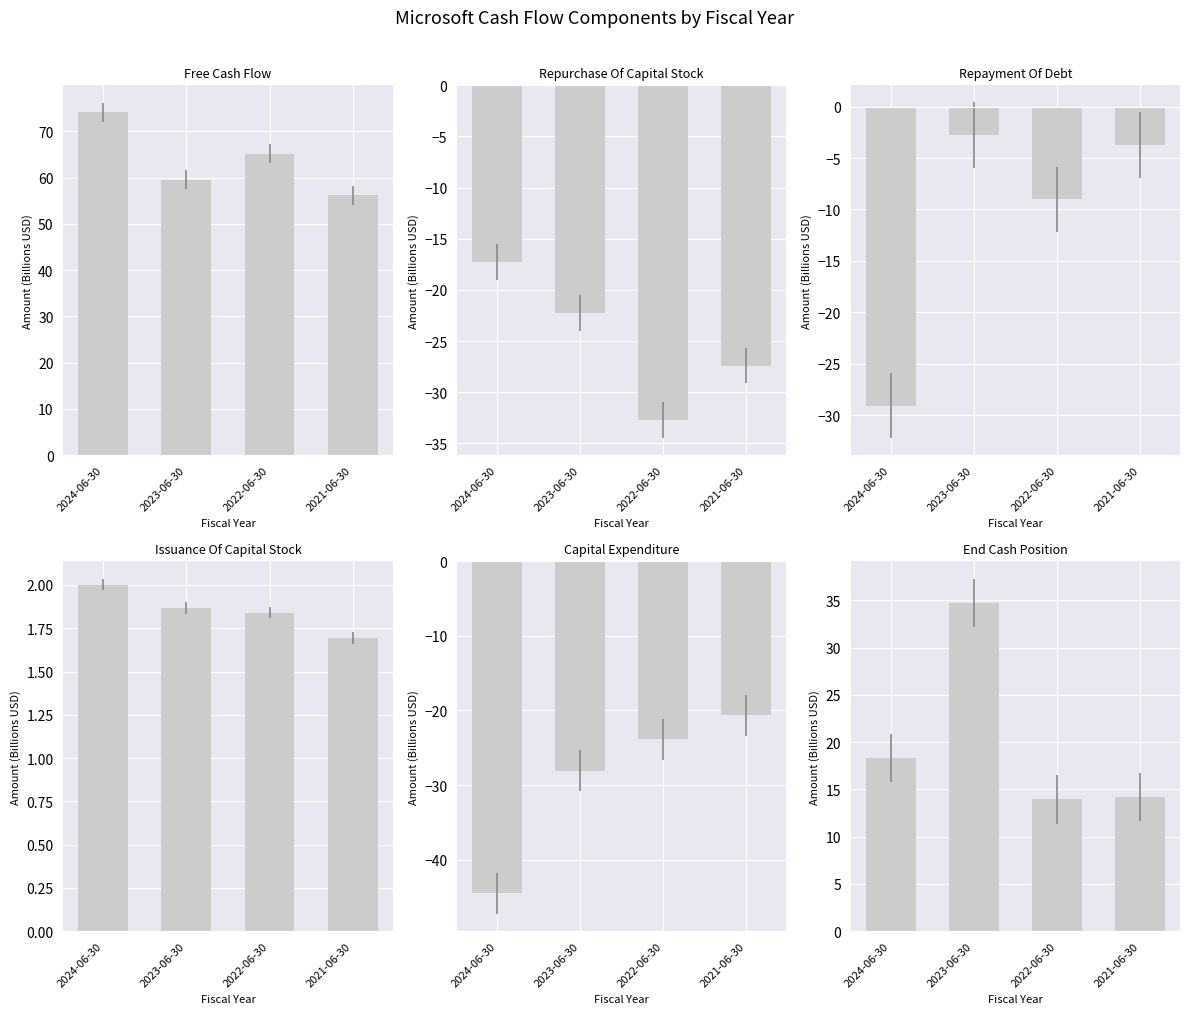

What is the spread (max minus min) of values at 2021-06-30?

83.5